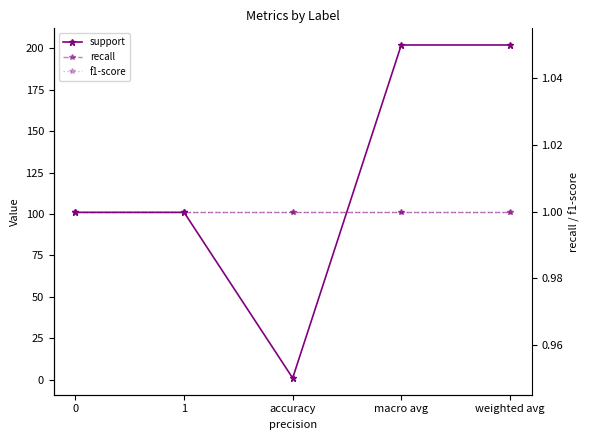

How many data points in support are above 101?

2